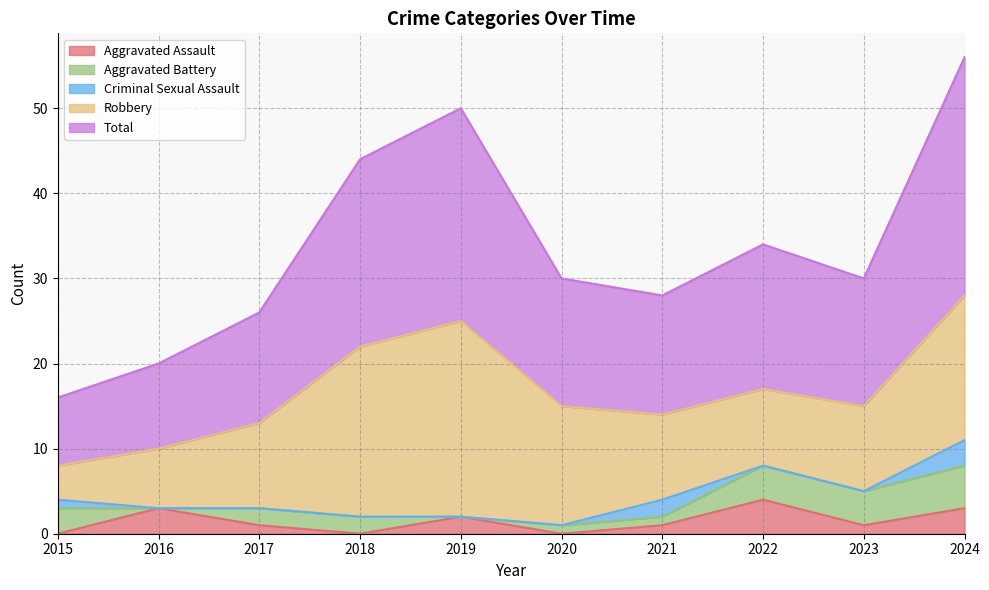

What is the total value across all series at 2018?

44